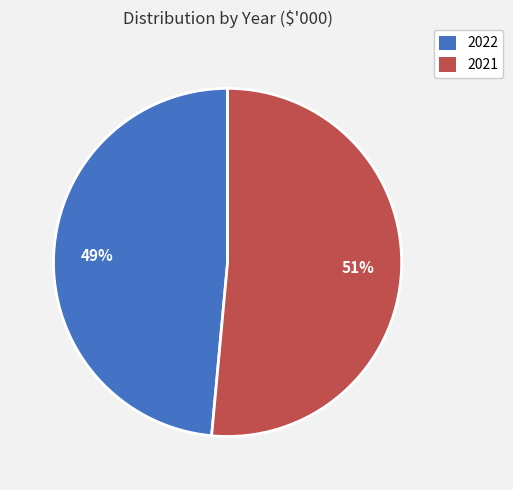

Which has a higher value, 2021 or 2022?

2021